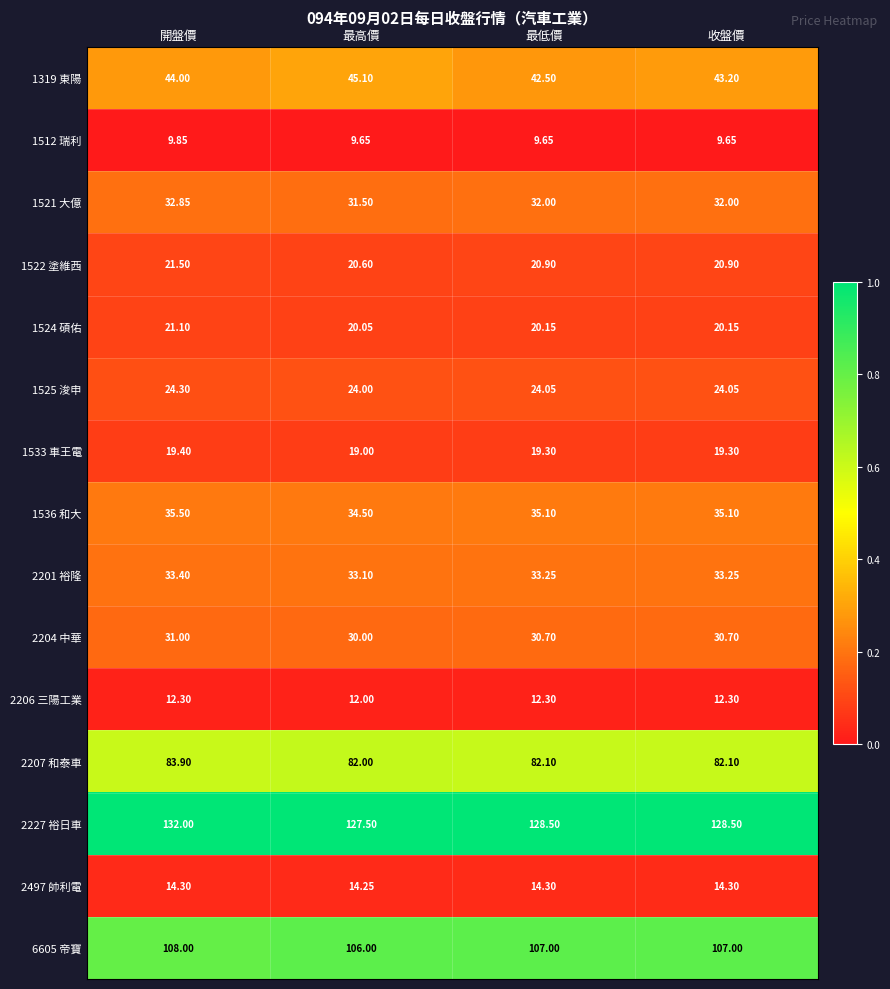

At which label does 2227 裕日車 first exceed 128?

開盤價